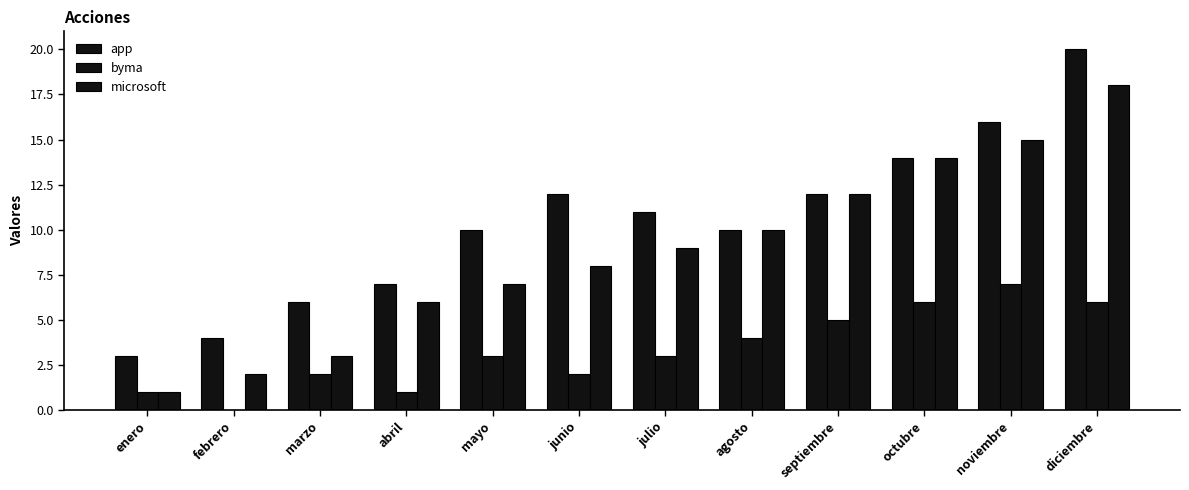

Which series has the widest spread of values?

app